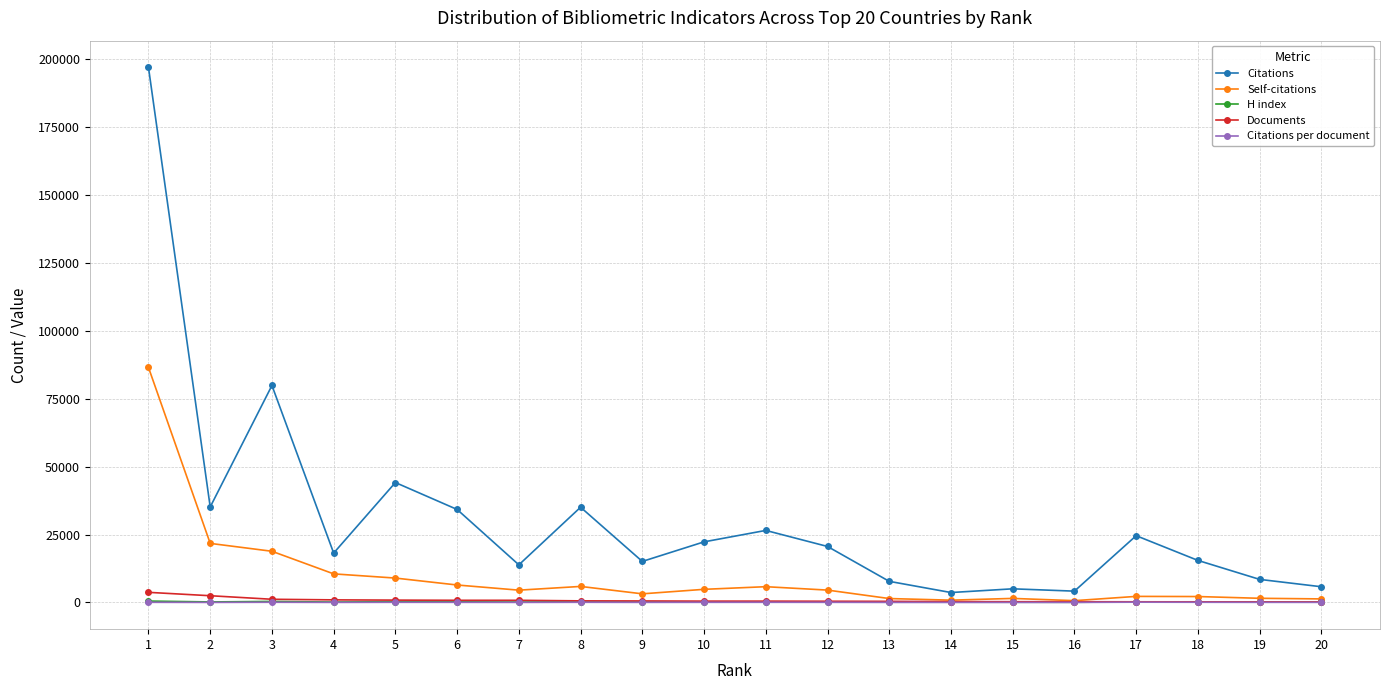

True or false: Citations per document has more than 0 points higher than both neighbors.

True